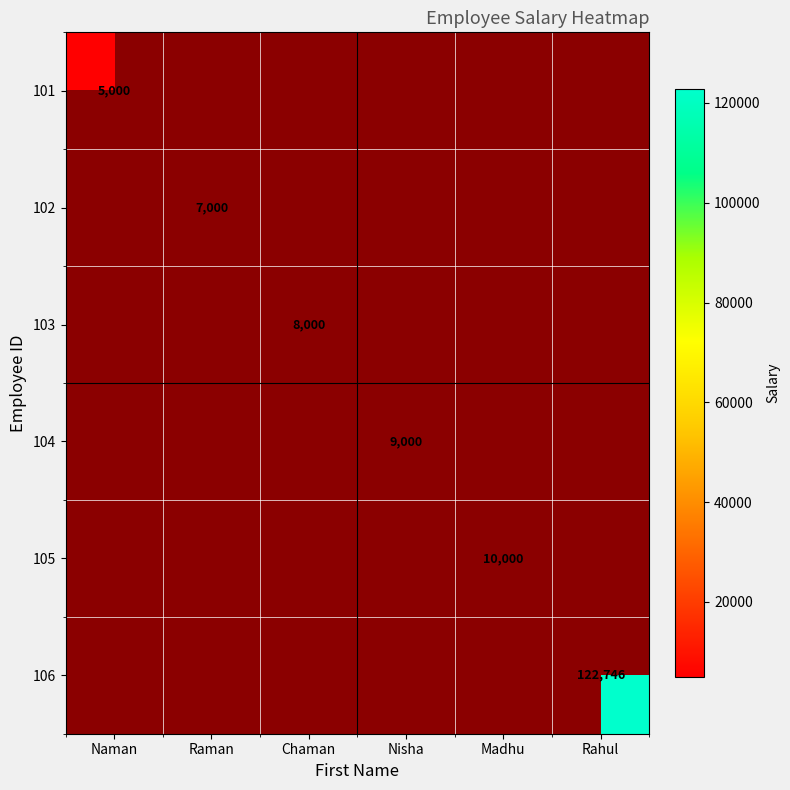

Is it true that 102 equals 12098 at Raman?

False